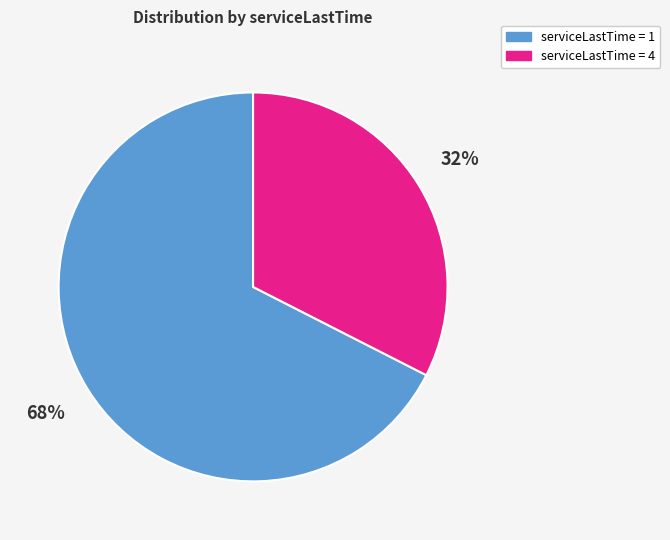

To the nearest percent, what is the average slice percentage?

50%